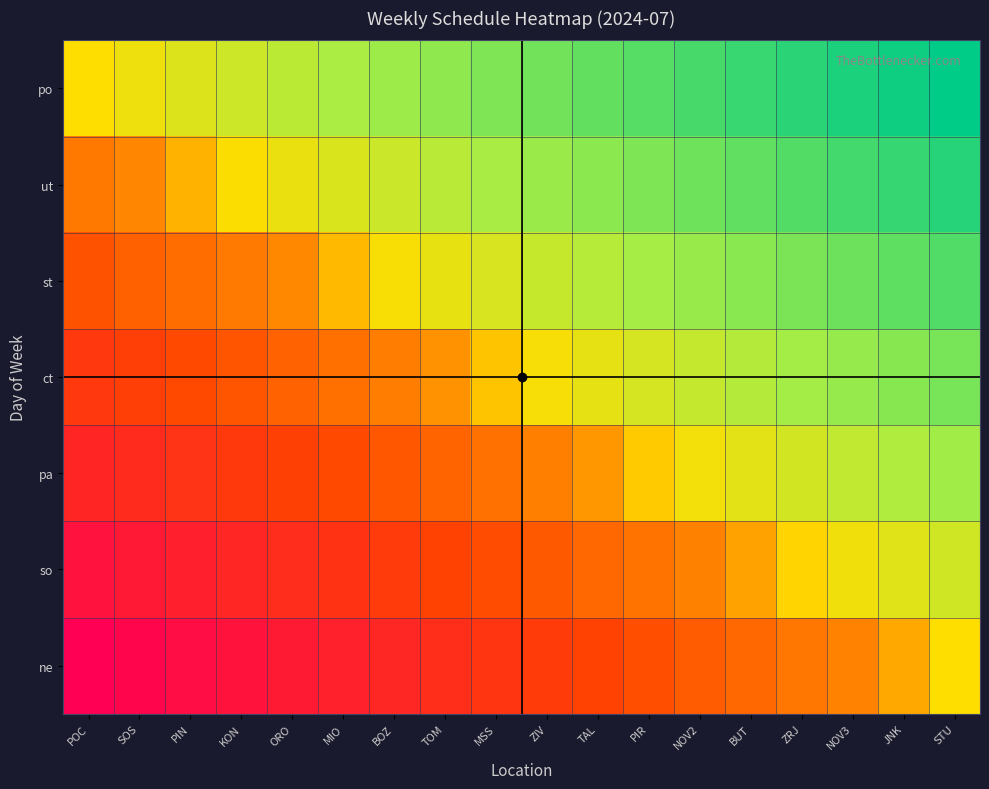

Reading right to left, extract all data points from this chart.

po: STU=1.0	JNK=0.9	NOV3=0.9	ZRJ=0.8	BUT=0.8	NOV2=0.7	PIR=0.6	TAL=0.6	ZIV=0.5	MSS=0.5	TOM=0.4	BOZ=0.4	MIO=0.3	ORO=0.2	KON=0.2	PIN=0.1	SOS=0.1	POC=0.0
ut: STU=0.8	JNK=0.8	NOV3=0.7	ZRJ=0.7	BUT=0.6	NOV2=0.5	PIR=0.5	TAL=0.4	ZIV=0.4	MSS=0.3	TOM=0.2	BOZ=0.2	MIO=0.1	ORO=0.1	KON=0.0	PIN=-0.0	SOS=-0.1	POC=-0.2
st: STU=0.7	JNK=0.6	NOV3=0.5	ZRJ=0.5	BUT=0.4	NOV2=0.4	PIR=0.3	TAL=0.3	ZIV=0.2	MSS=0.1	TOM=0.1	BOZ=0.0	MIO=-0.0	ORO=-0.1	KON=-0.2	PIN=-0.2	SOS=-0.3	POC=-0.3
ct: STU=0.5	JNK=0.4	NOV3=0.4	ZRJ=0.3	BUT=0.3	NOV2=0.2	PIR=0.1	TAL=0.1	ZIV=0.0	MSS=-0.0	TOM=-0.1	BOZ=-0.1	MIO=-0.2	ORO=-0.3	KON=-0.3	PIN=-0.4	SOS=-0.4	POC=-0.5
pa: STU=0.3	JNK=0.3	NOV3=0.2	ZRJ=0.2	BUT=0.1	NOV2=0.0	PIR=-0.0	TAL=-0.1	ZIV=-0.1	MSS=-0.2	TOM=-0.3	BOZ=-0.3	MIO=-0.4	ORO=-0.4	KON=-0.5	PIN=-0.5	SOS=-0.6	POC=-0.7
so: STU=0.2	JNK=0.1	NOV3=0.0	ZRJ=-0.0	BUT=-0.1	NOV2=-0.1	PIR=-0.2	TAL=-0.2	ZIV=-0.3	MSS=-0.4	TOM=-0.4	BOZ=-0.5	MIO=-0.5	ORO=-0.6	KON=-0.7	PIN=-0.7	SOS=-0.8	POC=-0.8
ne: STU=0.0	JNK=-0.1	NOV3=-0.1	ZRJ=-0.2	BUT=-0.2	NOV2=-0.3	PIR=-0.4	TAL=-0.4	ZIV=-0.5	MSS=-0.5	TOM=-0.6	BOZ=-0.6	MIO=-0.7	ORO=-0.8	KON=-0.8	PIN=-0.9	SOS=-0.9	POC=-1.0